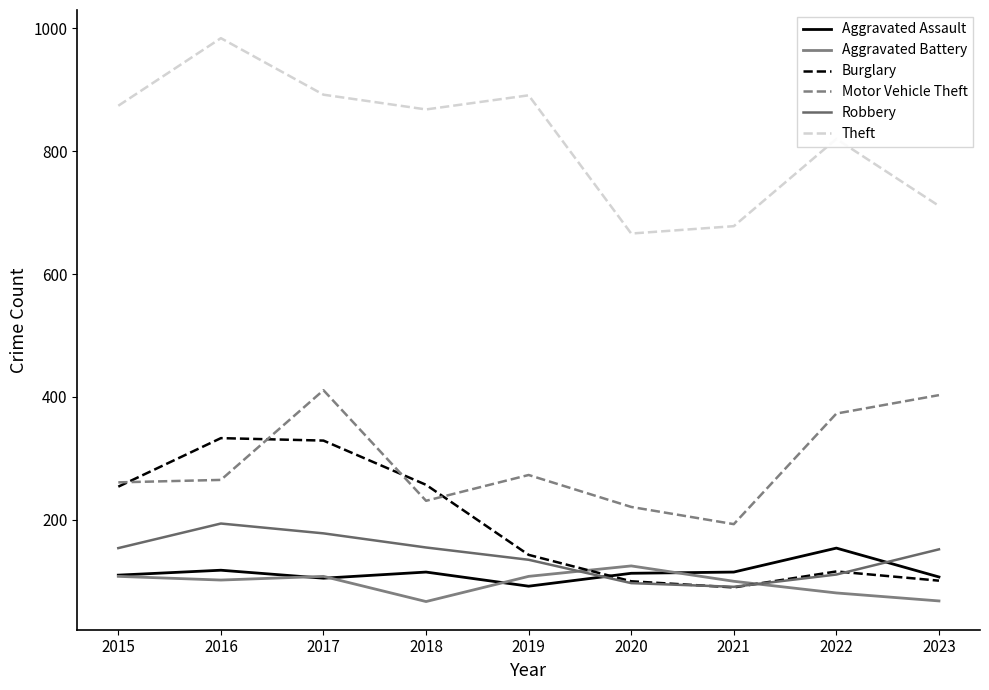

What is the lowest value of the Aggravated Battery series?

67